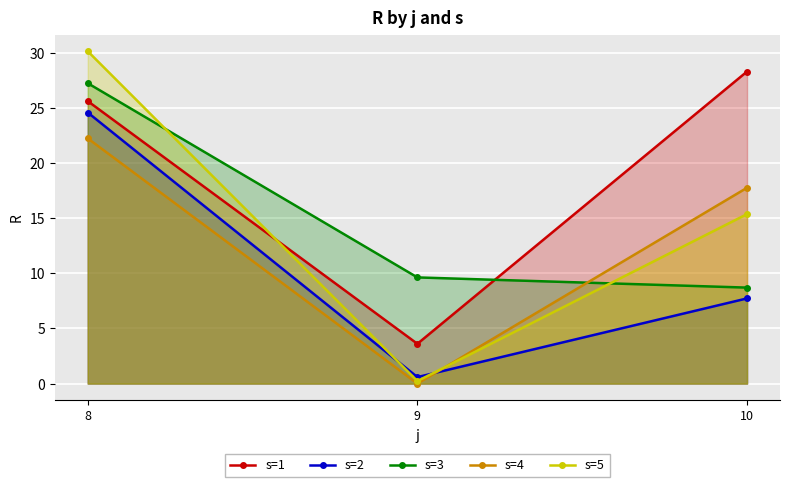

What is the value of the s=1 point at the 3rd from the left?

28.3